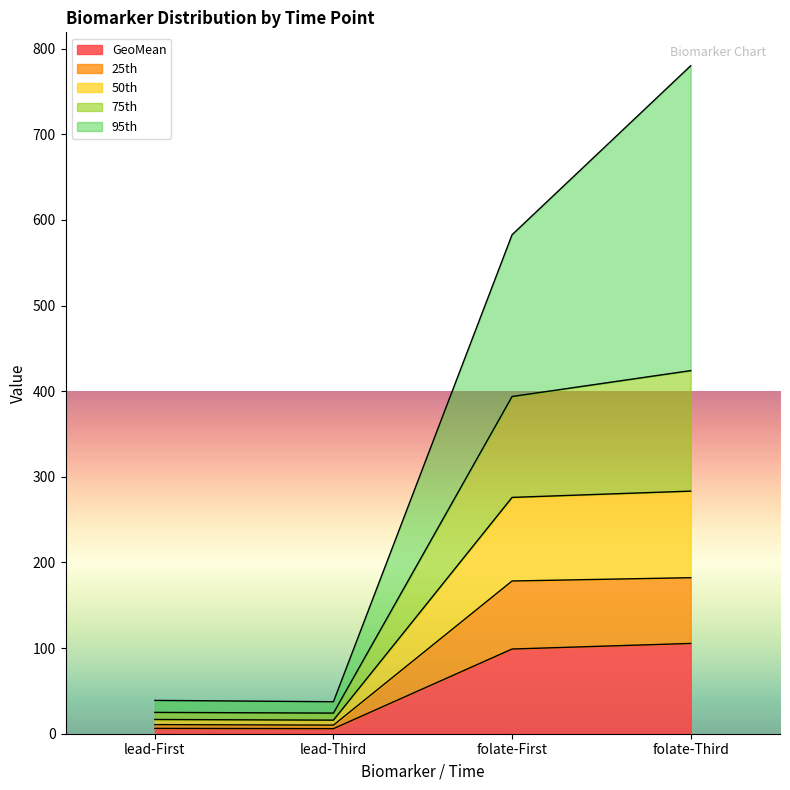

Rank the categories by 25th value from lowest to highest.

lead-Third, lead-First, folate-First, folate-Third